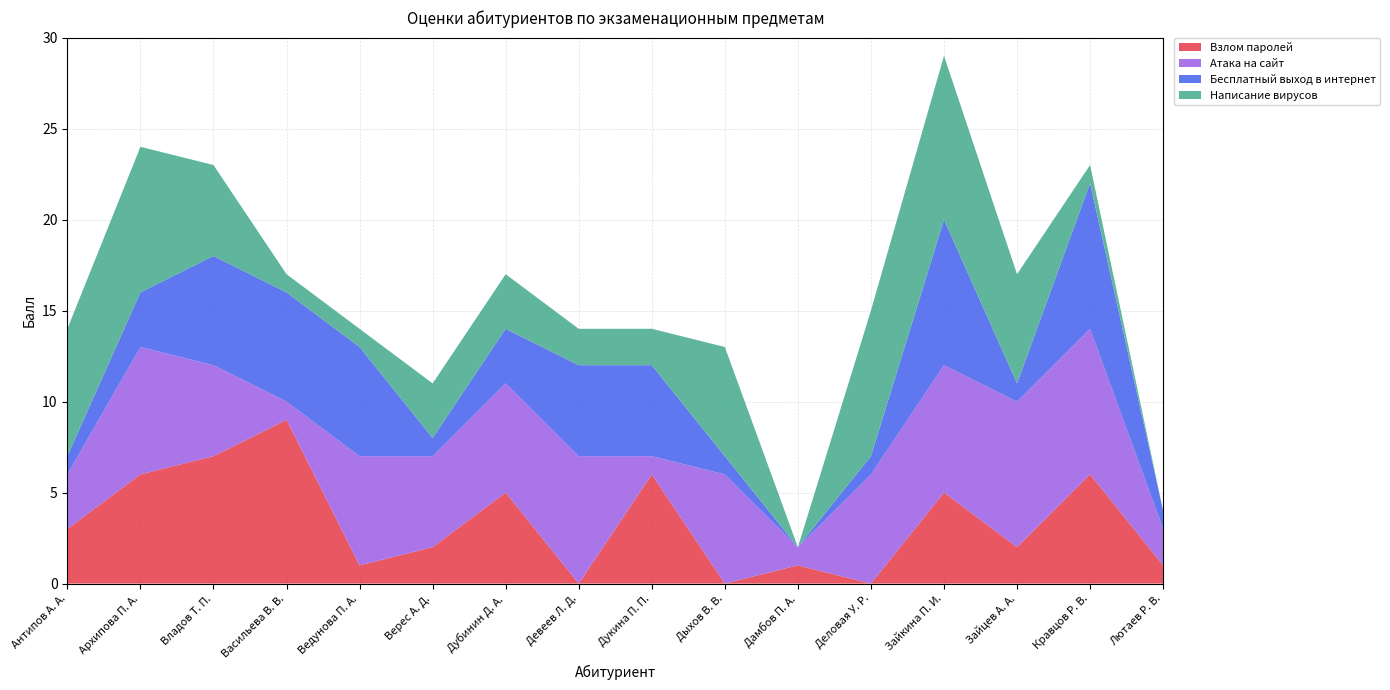

Reading right to left, what are all the values shown in this chart?

Взлом паролей: Лютаев Р. В.=1	Кравцов Р. В.=6	Зайцев А. А.=2	Зайкина П. И.=5	Деловая У. Р.=0	Дамбов П. А.=1	Дыхов В. В.=0	Дукина П. П.=6	Девеев Л. Д.=0	Дубинин Д. А.=5	Верес А. Д.=2	Ведунова П. А.=1	Васильева В. В.=9	Владов Т. П.=7	Архипова П. А.=6	Антипов А. А.=3
Атака на сайт: Лютаев Р. В.=2	Кравцов Р. В.=8	Зайцев А. А.=8	Зайкина П. И.=7	Деловая У. Р.=6	Дамбов П. А.=1	Дыхов В. В.=6	Дукина П. П.=1	Девеев Л. Д.=7	Дубинин Д. А.=6	Верес А. Д.=5	Ведунова П. А.=6	Васильева В. В.=1	Владов Т. П.=5	Архипова П. А.=7	Антипов А. А.=3
Бесплатный выход в интернет: Лютаев Р. В.=1	Кравцов Р. В.=8	Зайцев А. А.=1	Зайкина П. И.=8	Деловая У. Р.=1	Дамбов П. А.=0	Дыхов В. В.=1	Дукина П. П.=5	Девеев Л. Д.=5	Дубинин Д. А.=3	Верес А. Д.=1	Ведунова П. А.=6	Васильева В. В.=6	Владов Т. П.=6	Архипова П. А.=3	Антипов А. А.=1
Написание вирусов: Лютаев Р. В.=0	Кравцов Р. В.=1	Зайцев А. А.=6	Зайкина П. И.=9	Деловая У. Р.=8	Дамбов П. А.=0	Дыхов В. В.=6	Дукина П. П.=2	Девеев Л. Д.=2	Дубинин Д. А.=3	Верес А. Д.=3	Ведунова П. А.=1	Васильева В. В.=1	Владов Т. П.=5	Архипова П. А.=8	Антипов А. А.=7